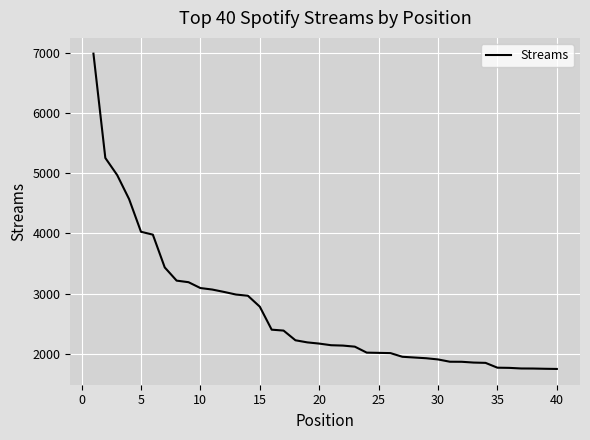

What is the difference between the maximum and minimum values?

5233